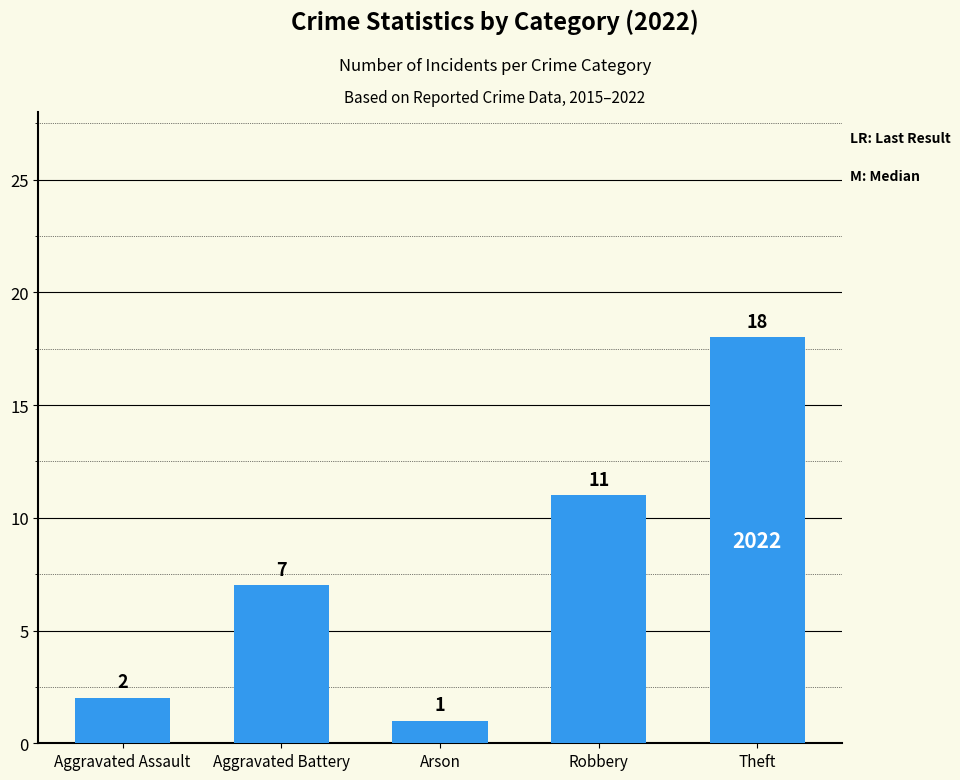

What is the change in value from Aggravated Battery to Robbery?

+4